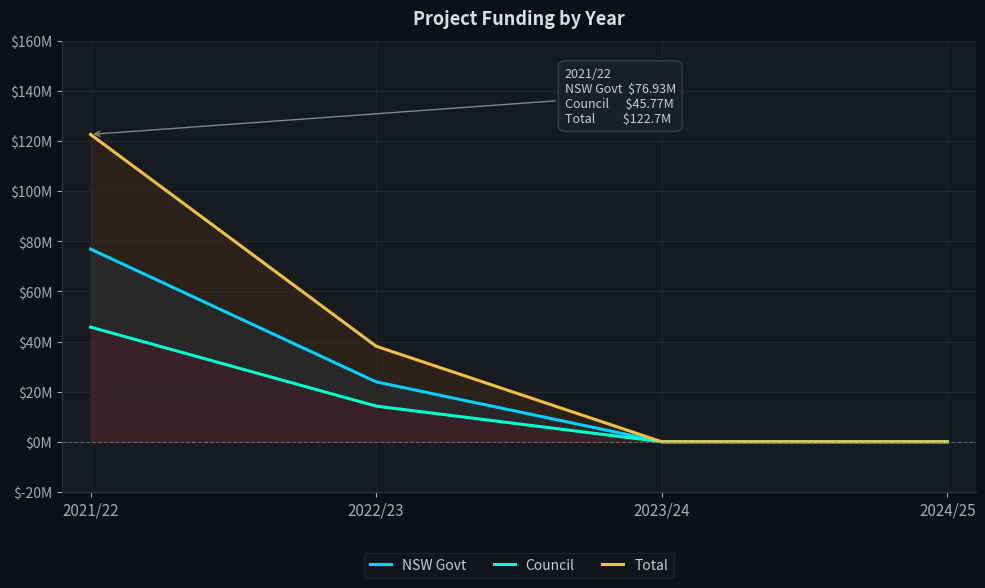

What is the label of the 4th point from the left?

2024/25